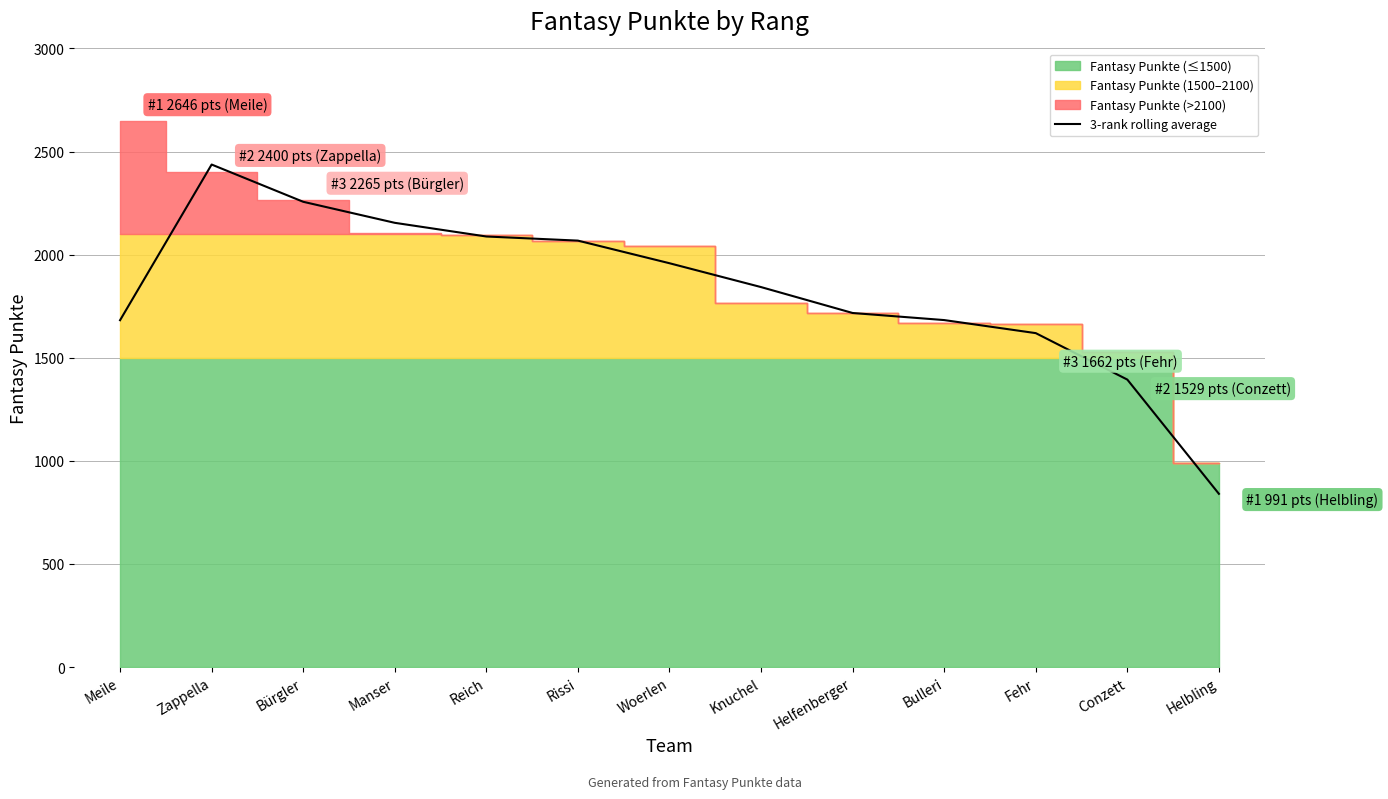

What is the label of the 3rd point from the left?

Bürgler